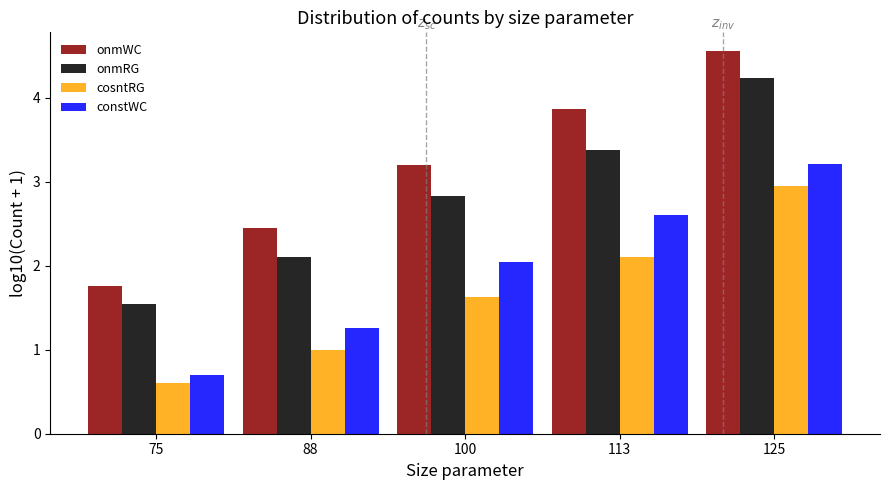

Is it true that onmRG equals 1.5 at 75?

True